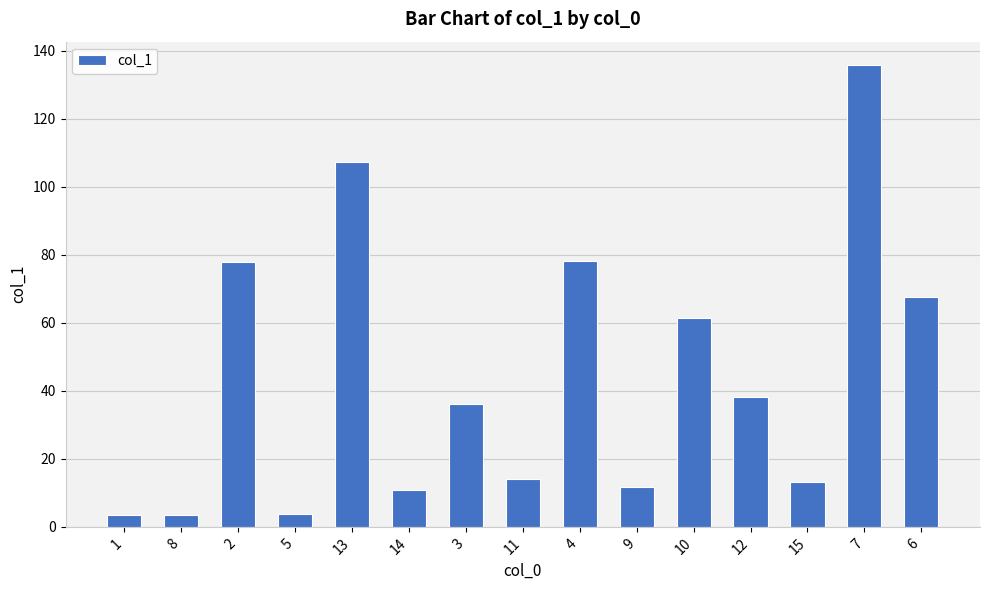

What is the maximum value shown in the chart?

135.9